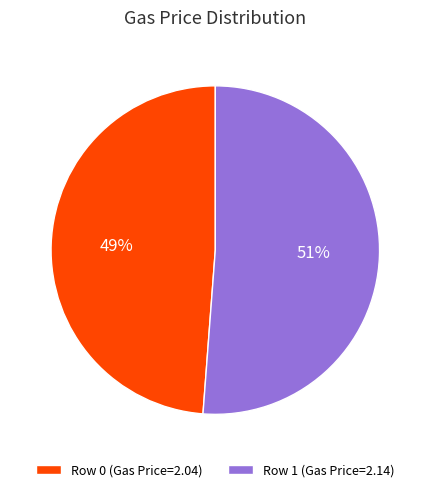

Approximately how many times larger is the value at Row 1 (Gas Price=2.14) compared to Row 0 (Gas Price=2.04)?

1.0